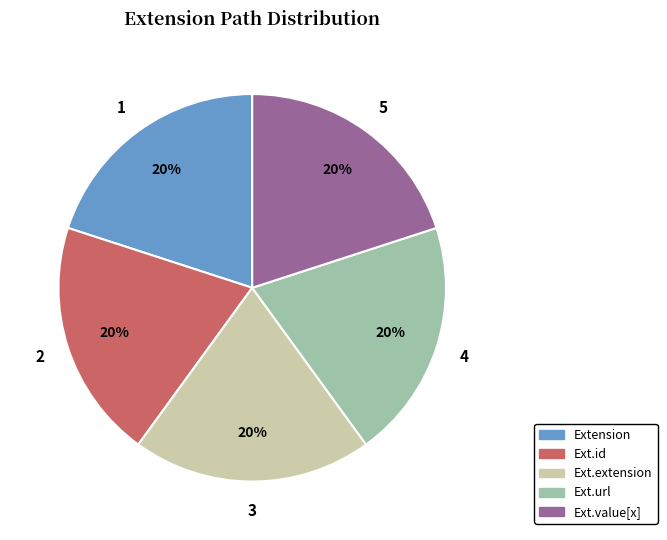

Is there a majority slice in this chart?

No